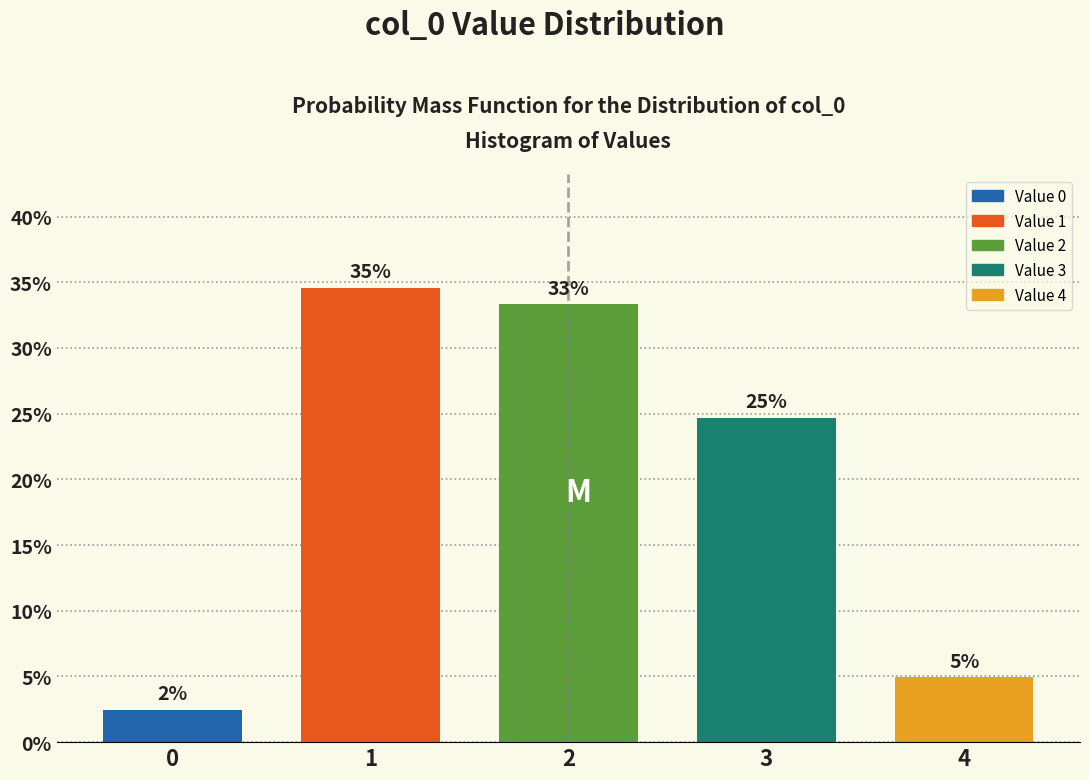

Are the bars horizontal?

No